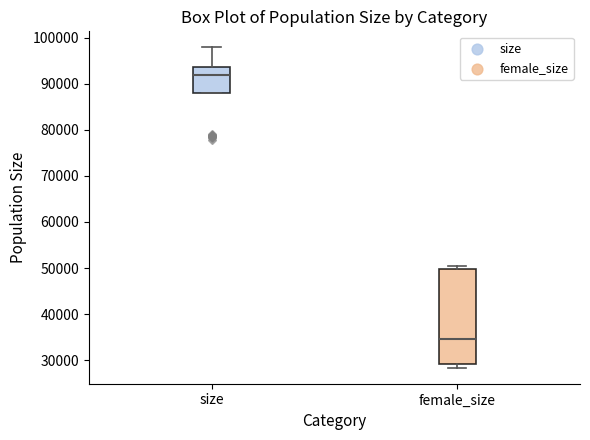

Which box has the highest median line?

size